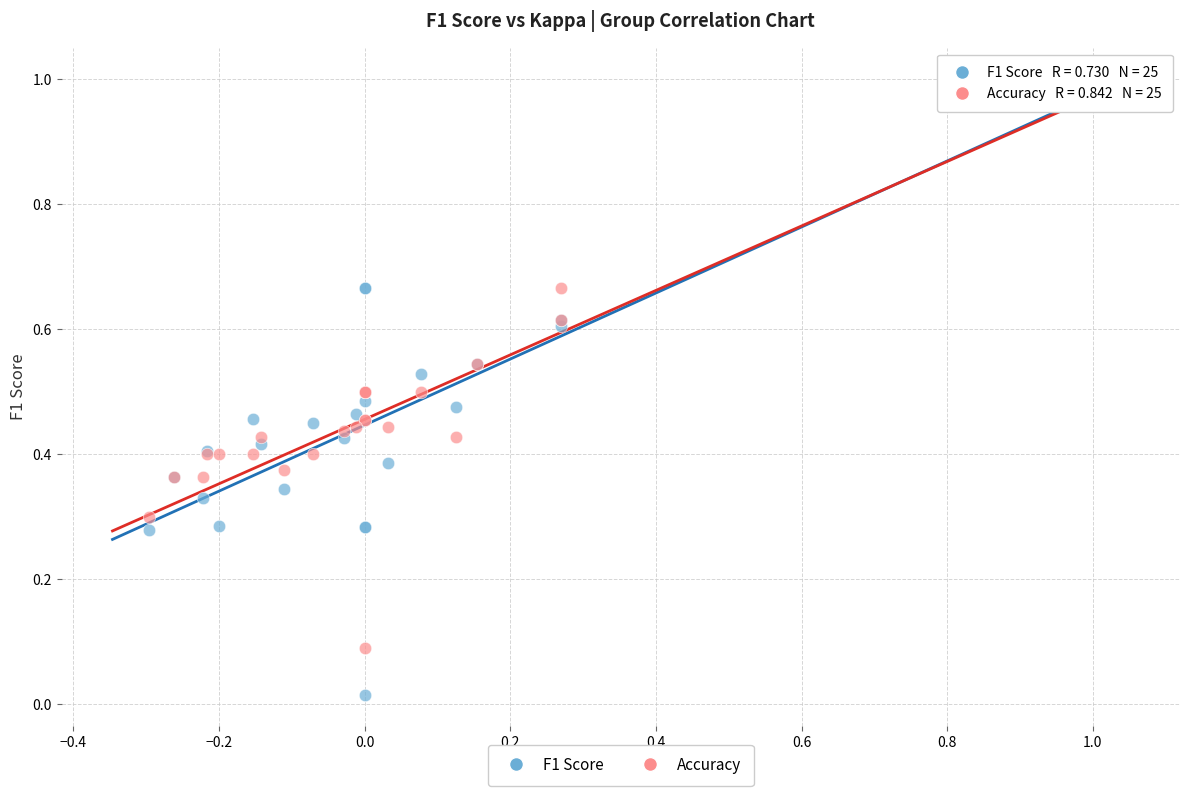

What are all the series names shown in the legend?

F1 Score, Accuracy